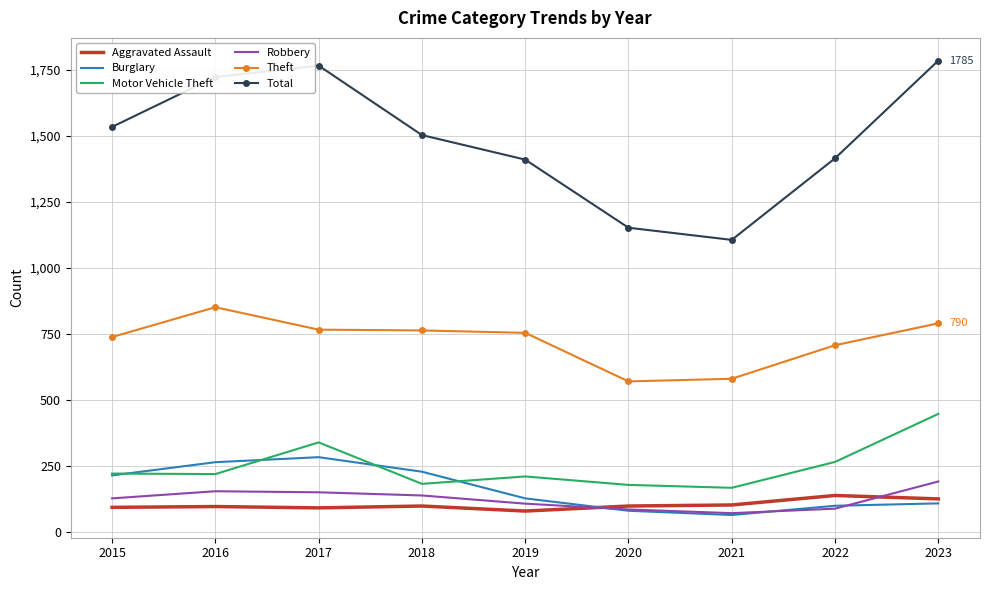

Is it true that Motor Vehicle Theft equals 219 at 2016?

True